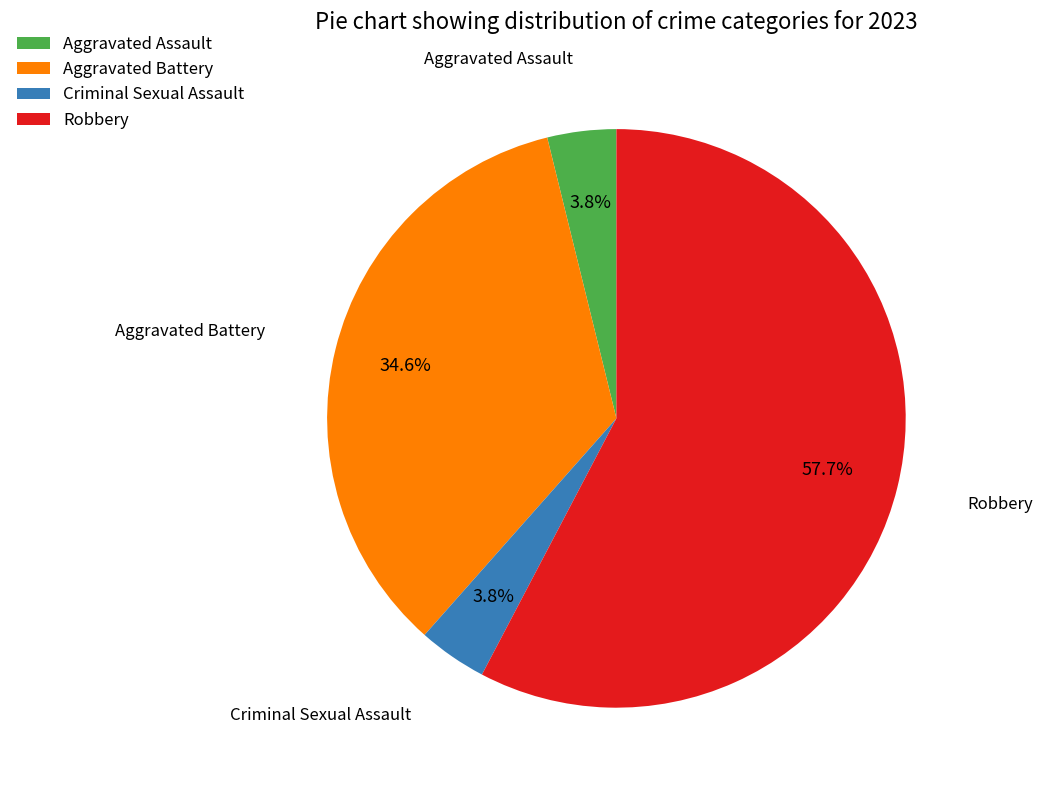

Is it true that Aggravated Battery is 35% of the pie?

True